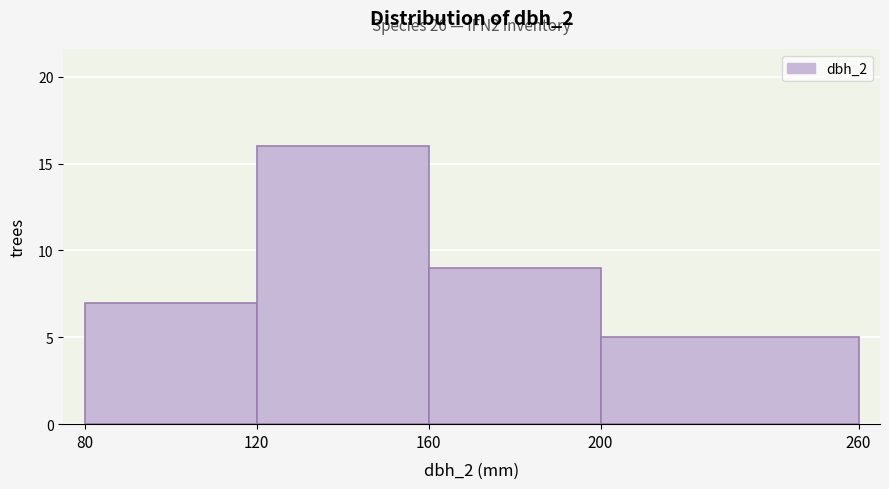

Which range on the x-axis has the tallest bar?

120 to 160